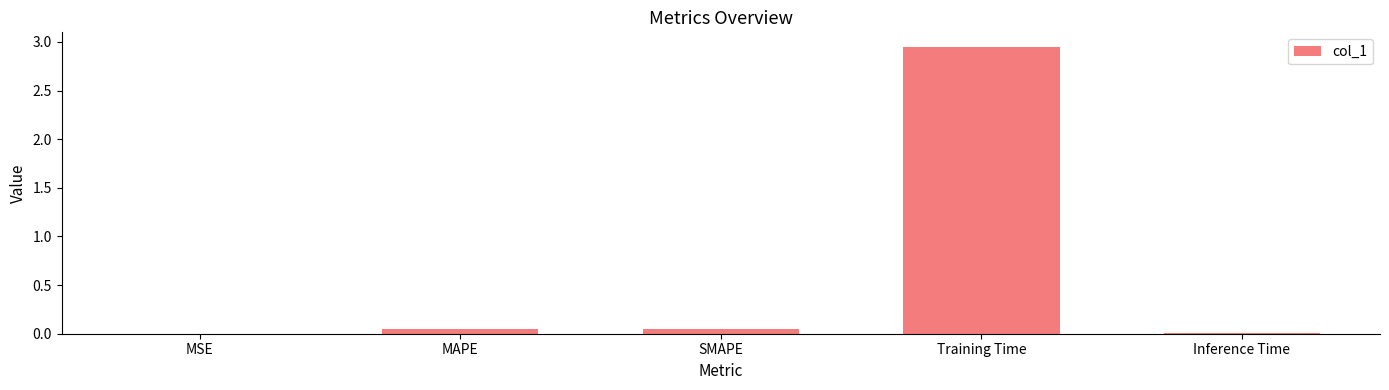

What is the change in value from MSE to Training Time?

+3.0